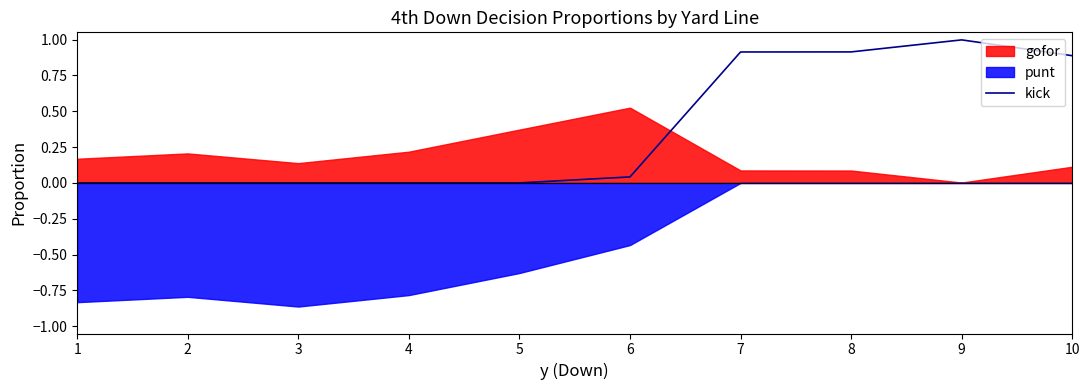

What is the highest value of the kick series?

1.0